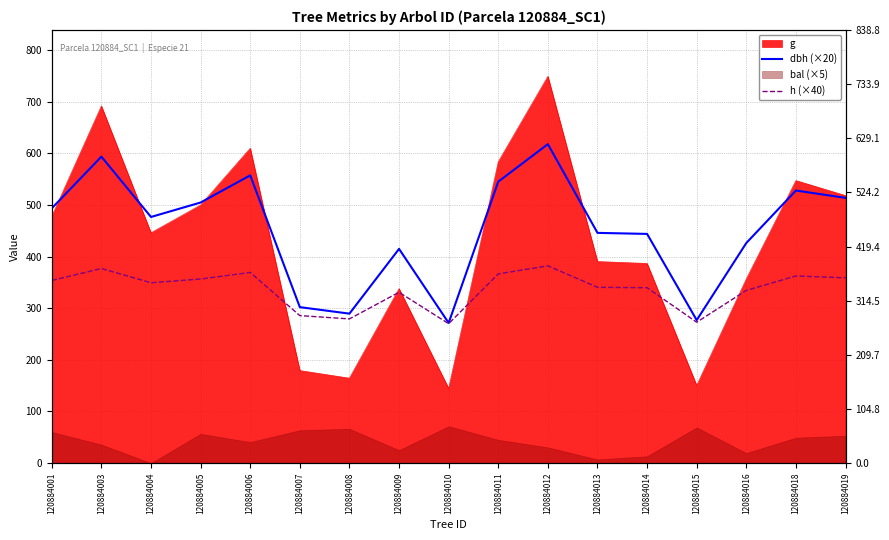

True or false: h (×40) and dbh (×20) cross at least once.

False